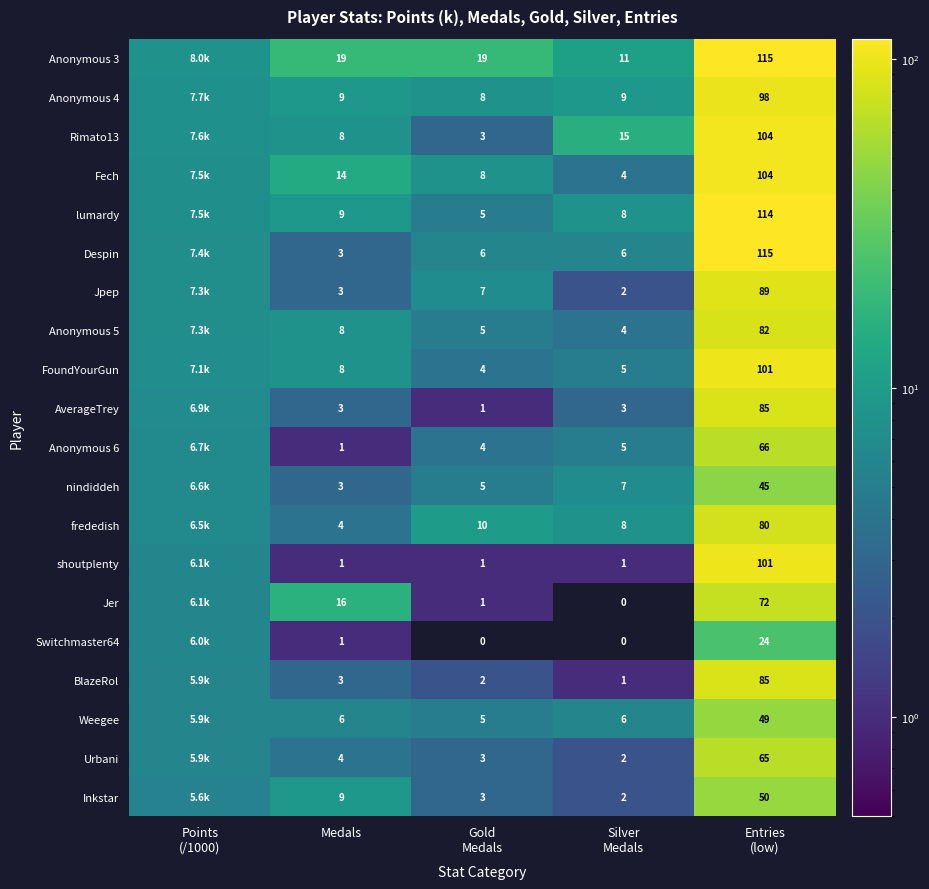

What is the average value of the nindiddeh series?

13.3